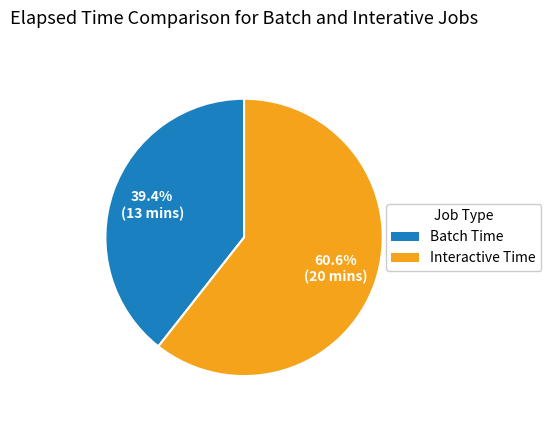

How many segments does this pie chart have?

2